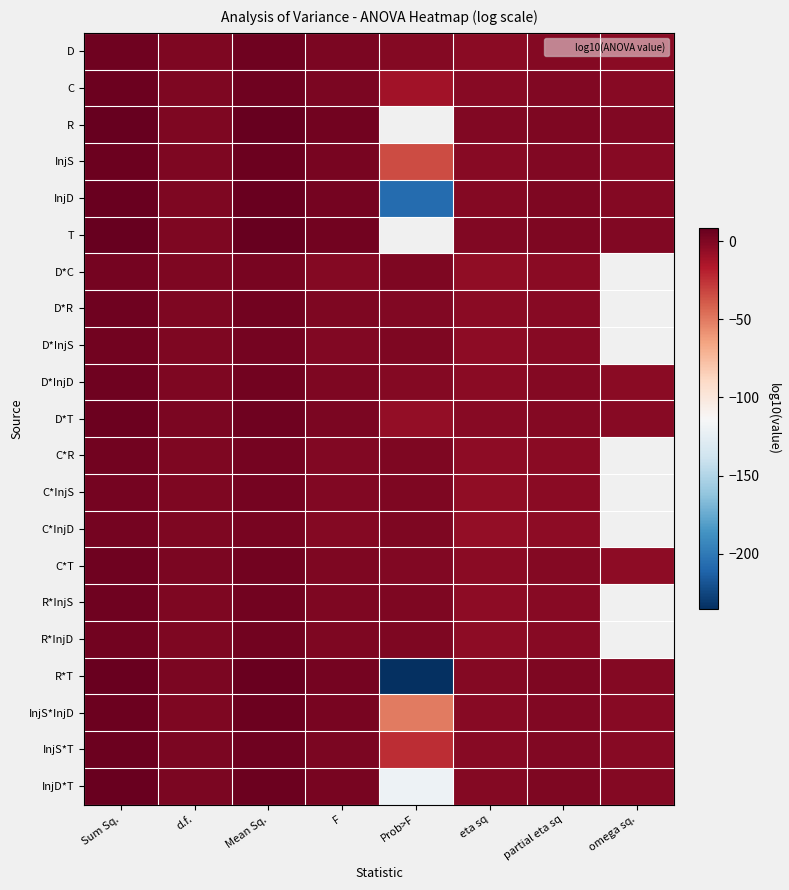

Between Sum Sq. and Prob>F, which is larger?

Sum Sq.